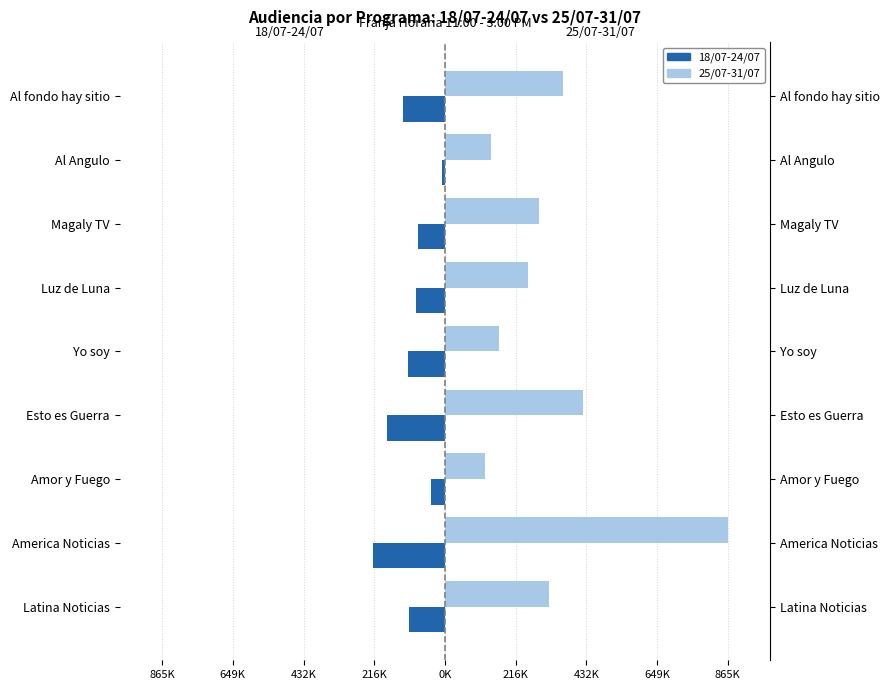

What is the average value of the 25/07-31/07 series?

326234.6